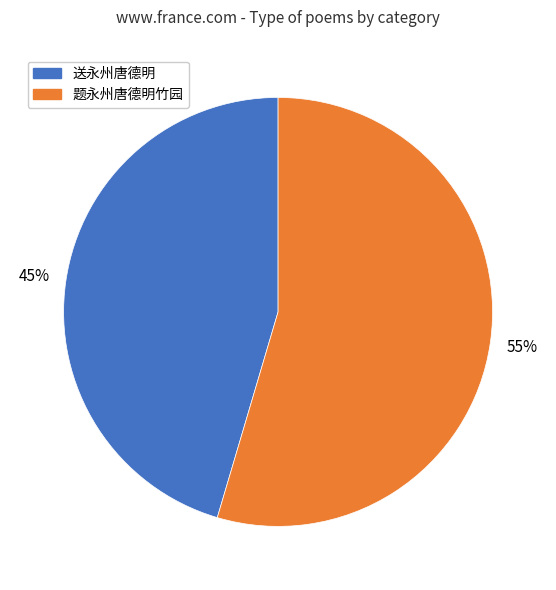

Count the number of slices in the pie.

2